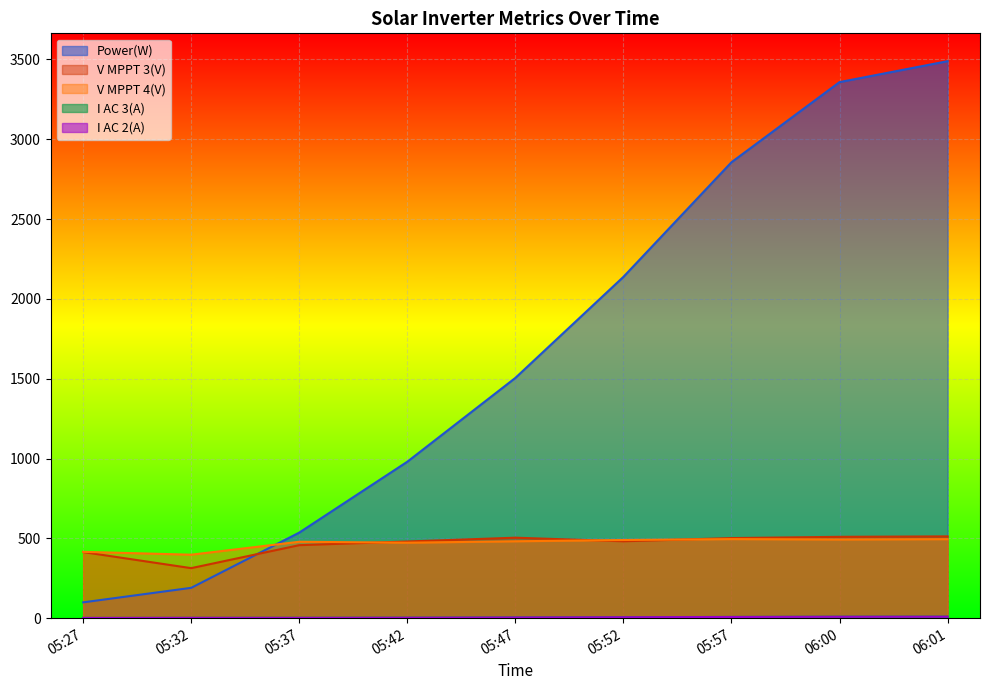

True or false: I AC 2(A) has a value of 4.3 at 05:47.

True